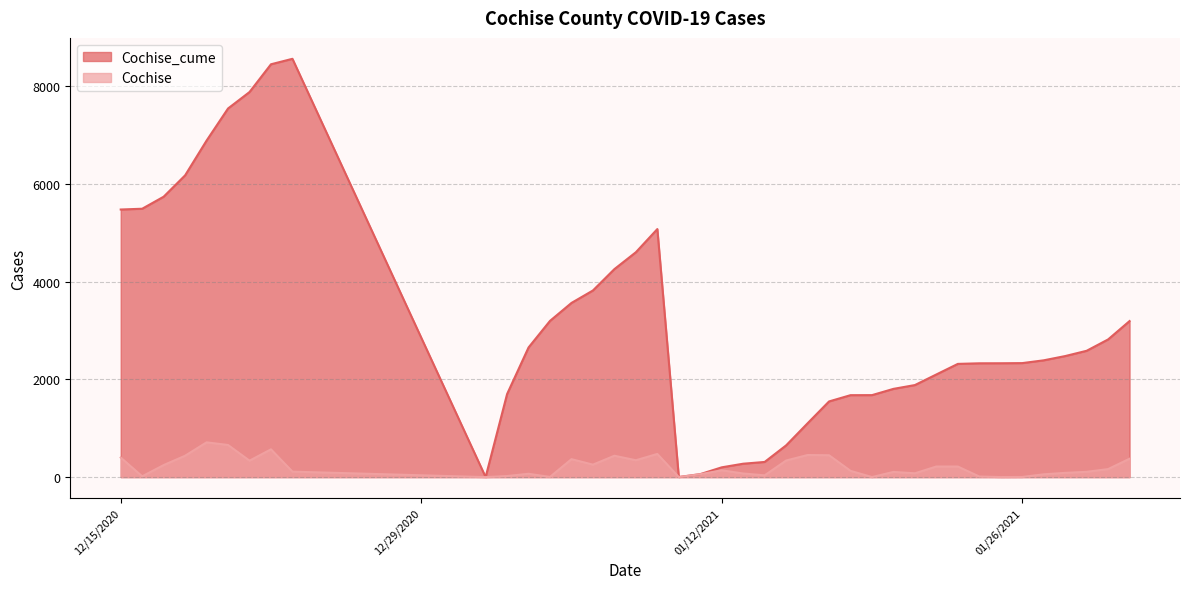

What is the total value across all series at 1/6/2021?

4073